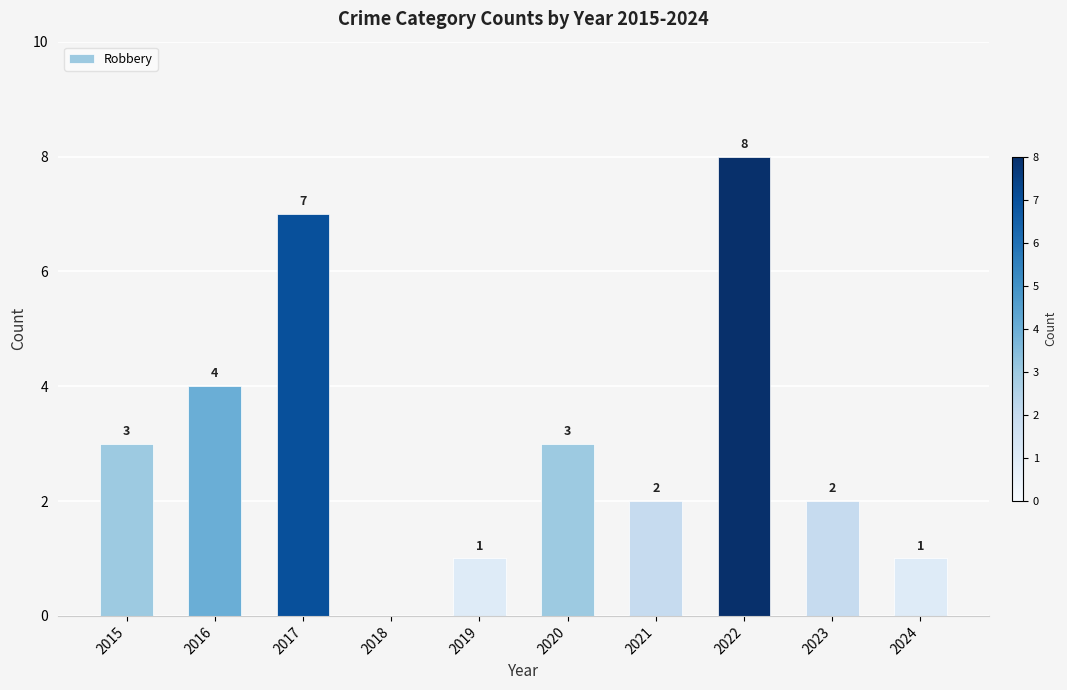

The value at 2020 is 3. True or false?

True